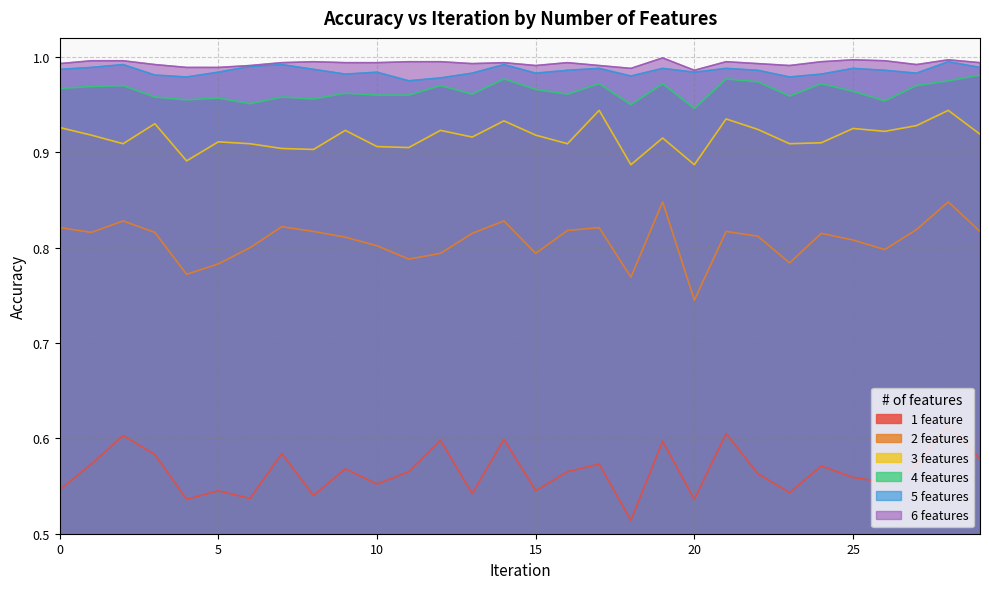

At which label does 4 features reach its peak?

29